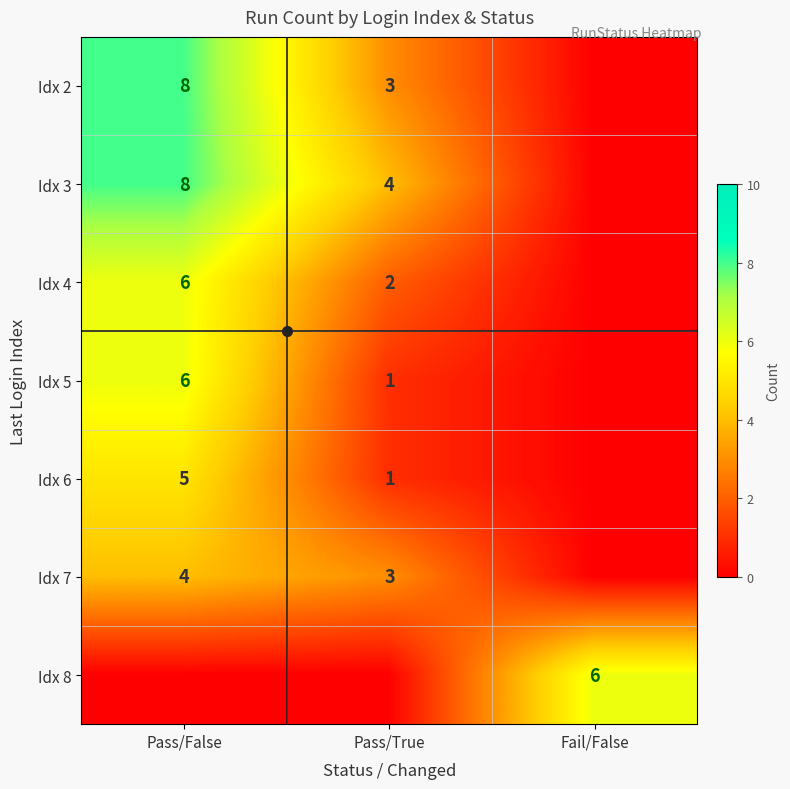

Is the value of Idx 4 at Pass/True greater than the value of Idx 7 at Pass/False?

No